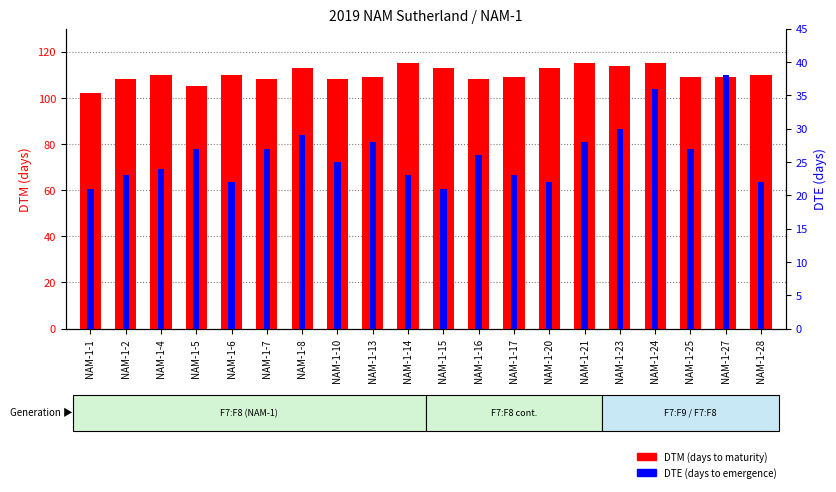

What is the difference between the DTM (days to maturity) values at NAM-1-14 and NAM-1-6?

5